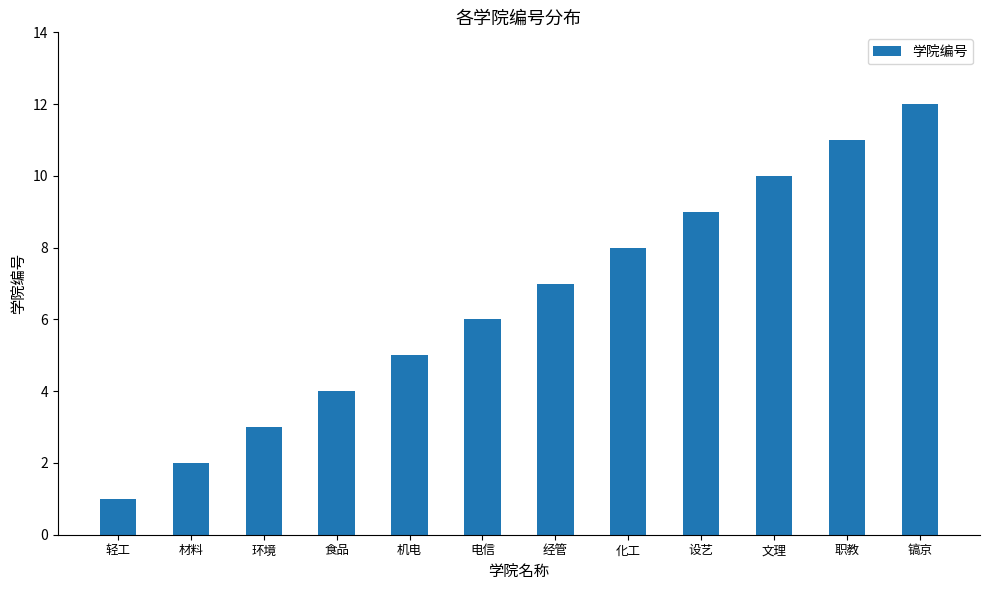

What is the maximum value shown in the chart?

12